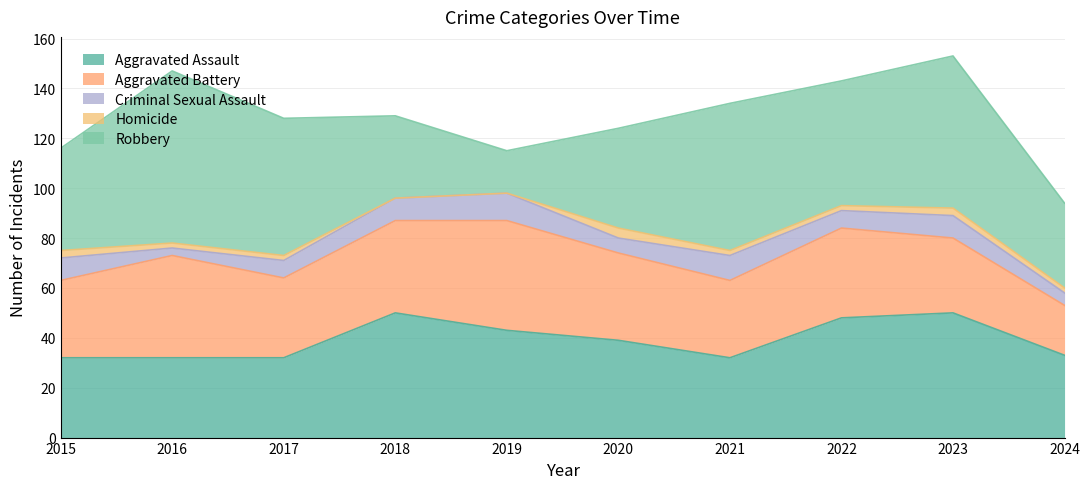

Which label corresponds to the smallest value in the chart?

2018